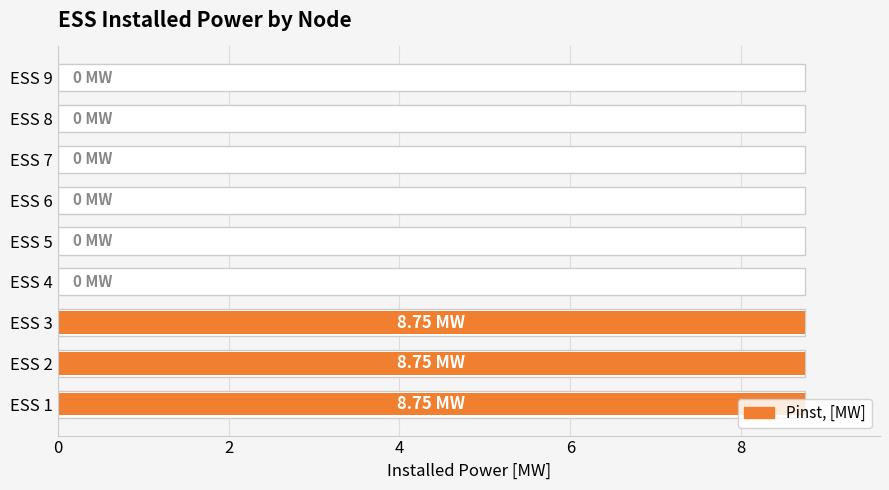

The value at ESS 3 is 8.8. True or false?

True